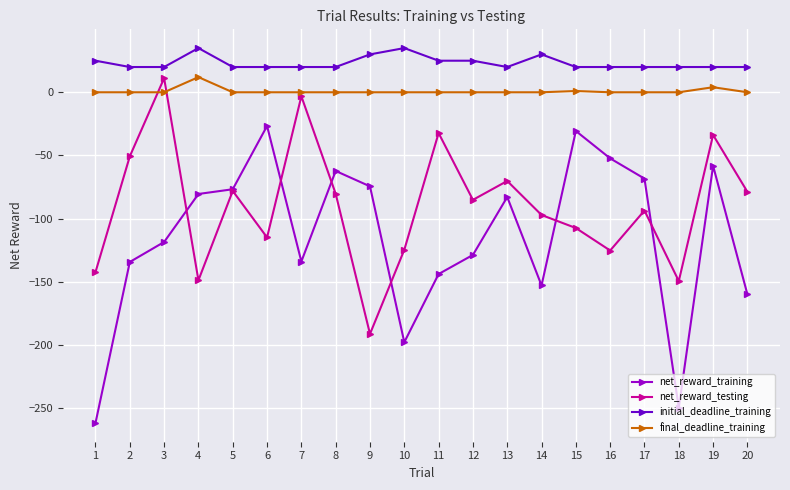

True or false: initial_deadline_training has more than 2 points higher than both neighbors.

True